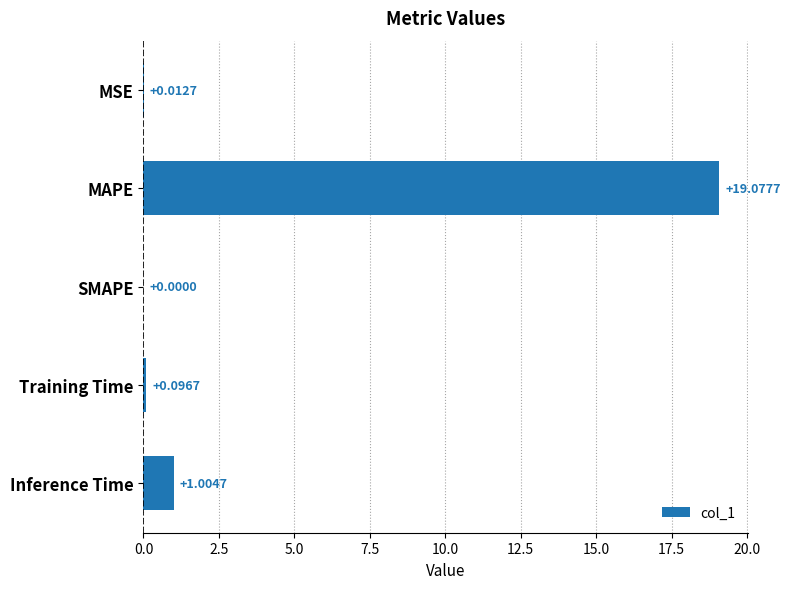

Which category has the highest value across all series?

MAPE